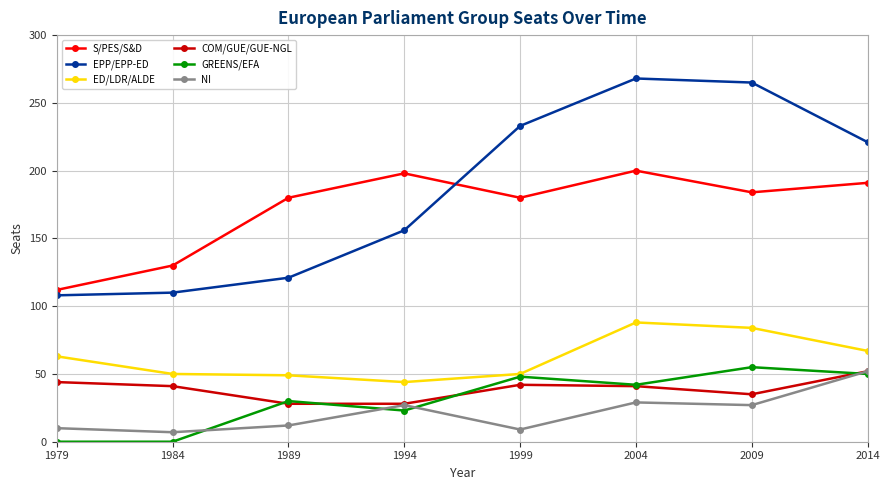

How many lines are shown in the chart?

6